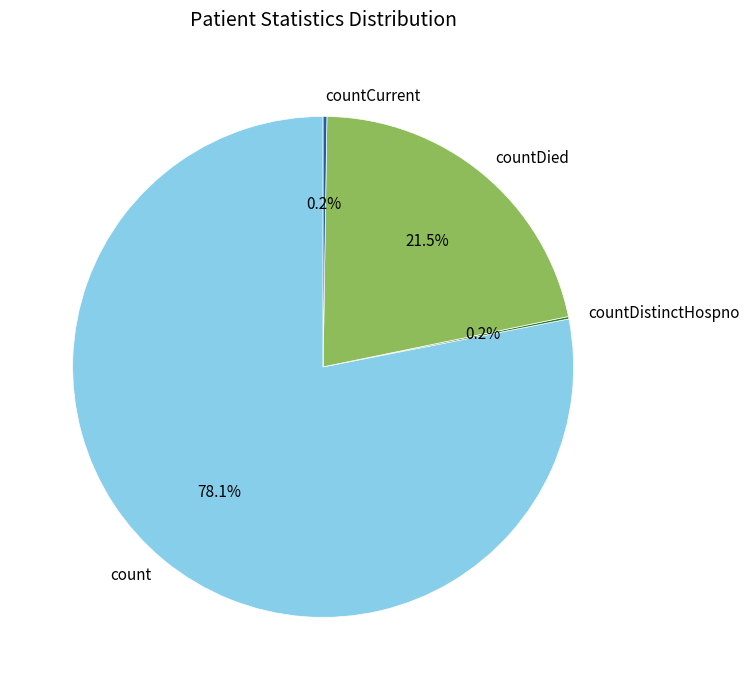

How much of the chart is everything except countDied?

78.5%